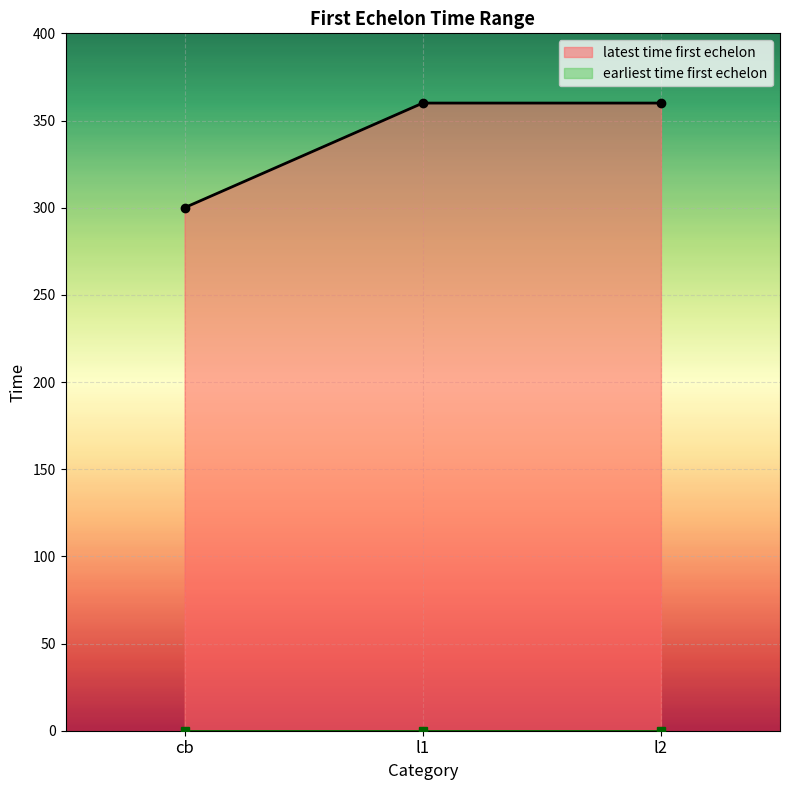

What is the maximum value shown in the chart?

360